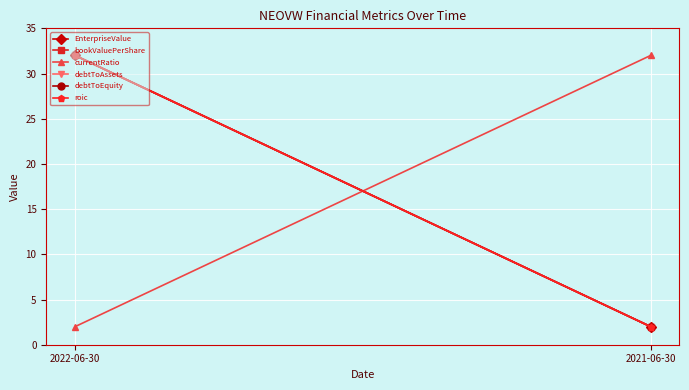

What is the difference between the debtToAssets values at 2021-06-30 and 2022-06-30?

30